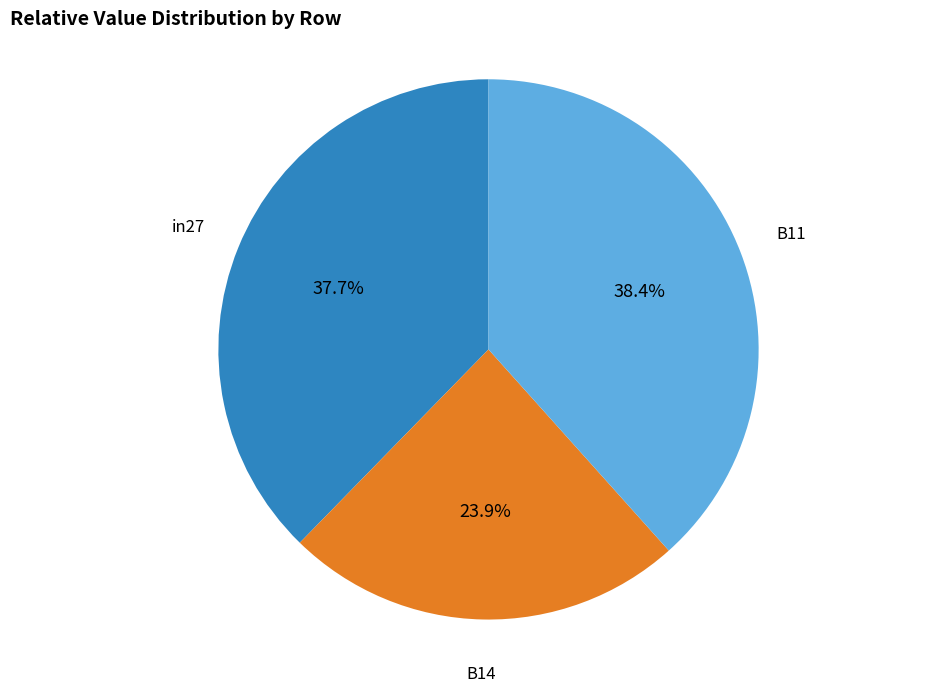

Does any single category account for the majority?

No